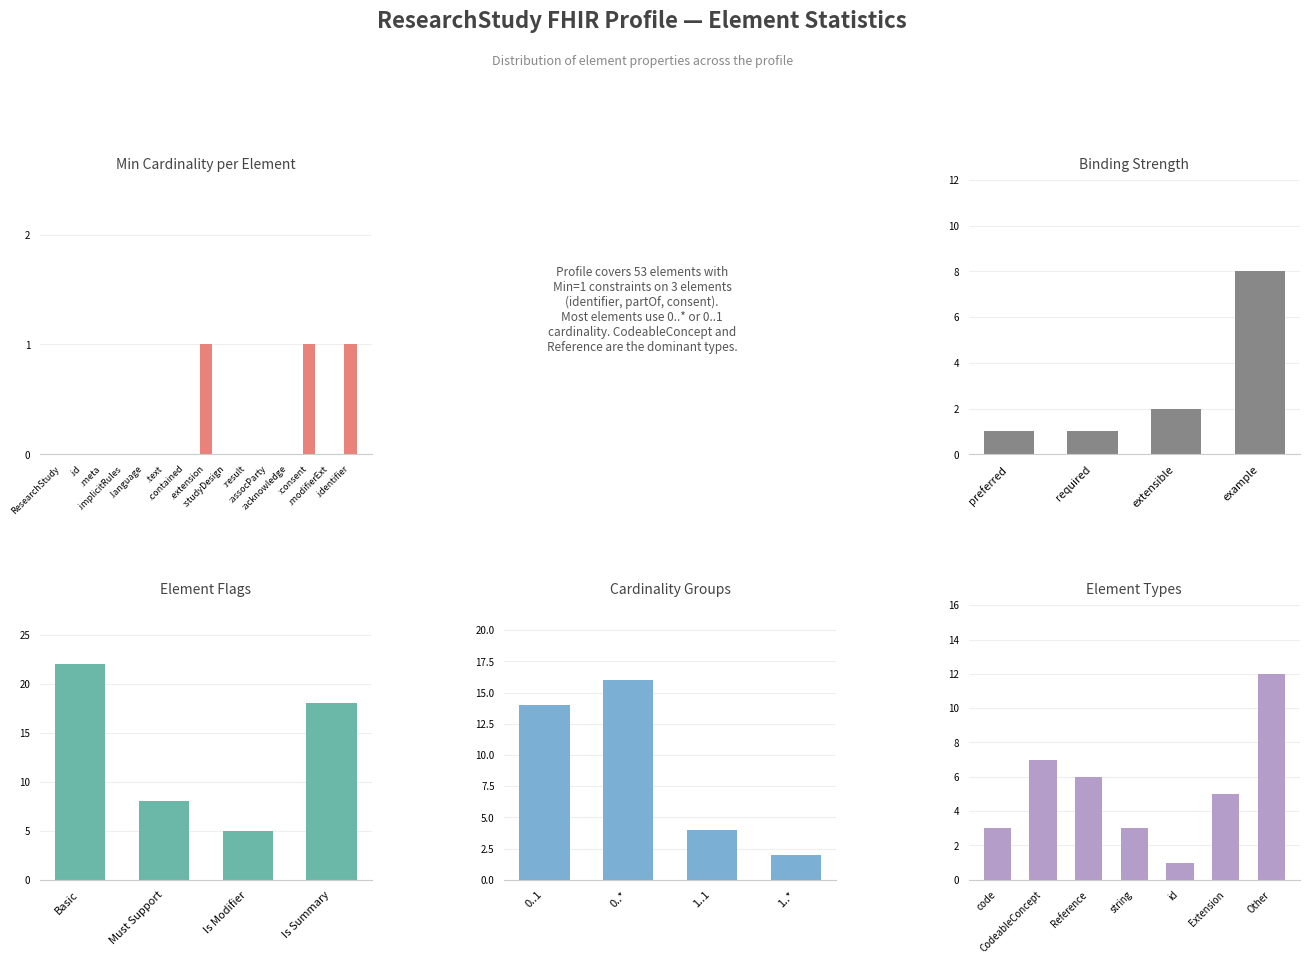

Is it true that the value at .meta is 0?

True